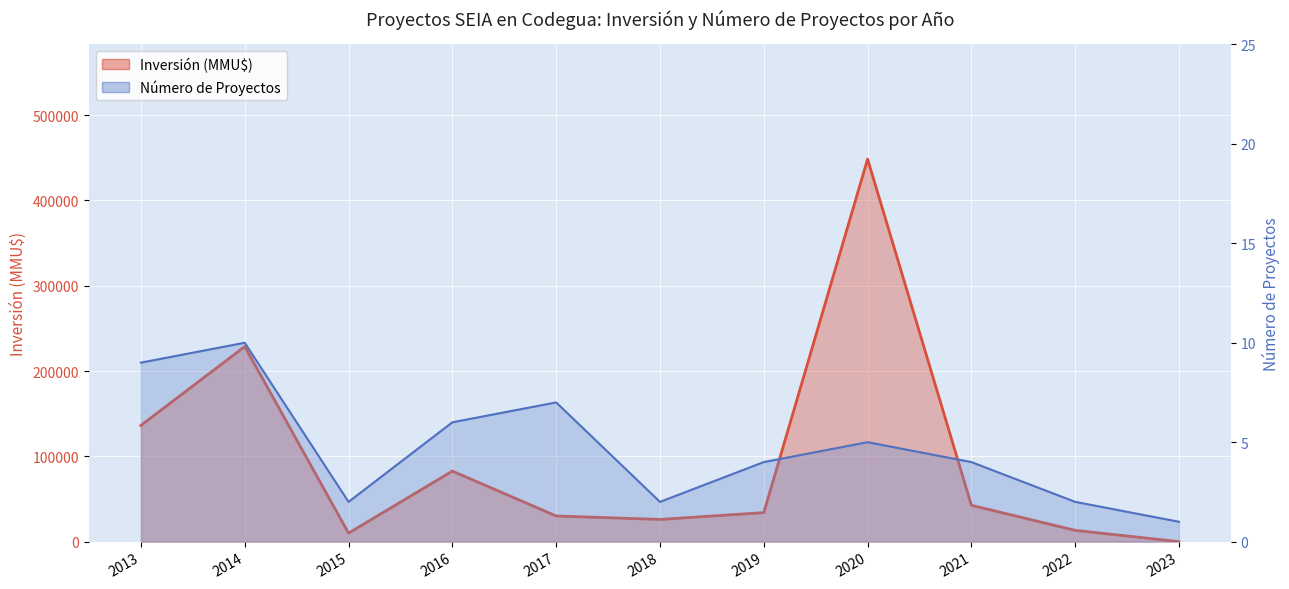

The Número de Proyectos series shows 8 at 2020. True or false?

False